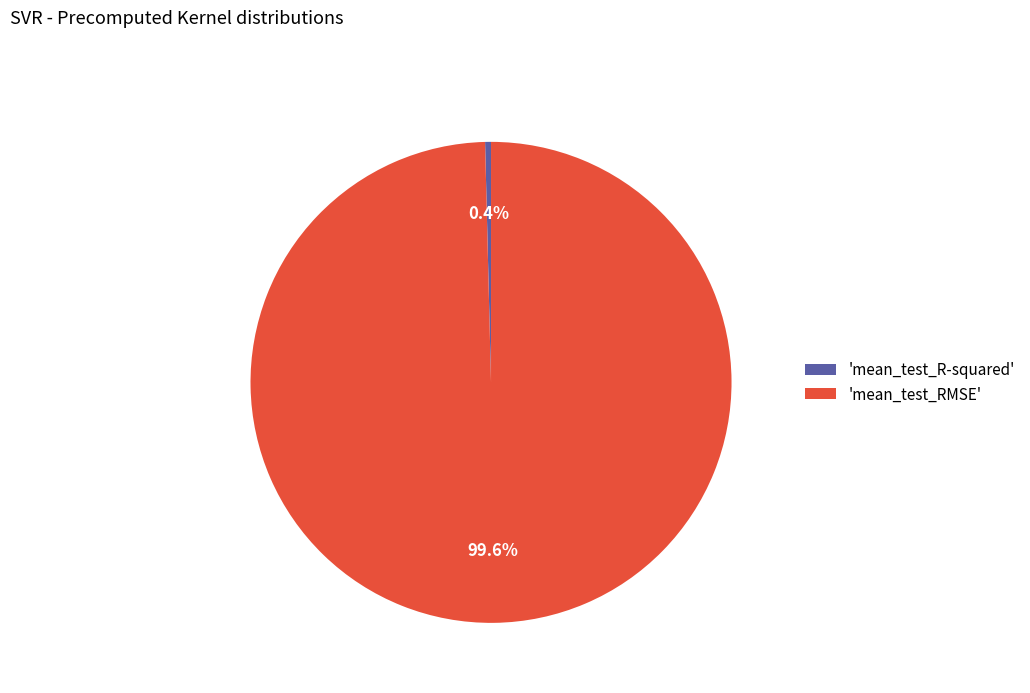

To the nearest percent, what is the difference between the largest and smallest slice percentages?

99%